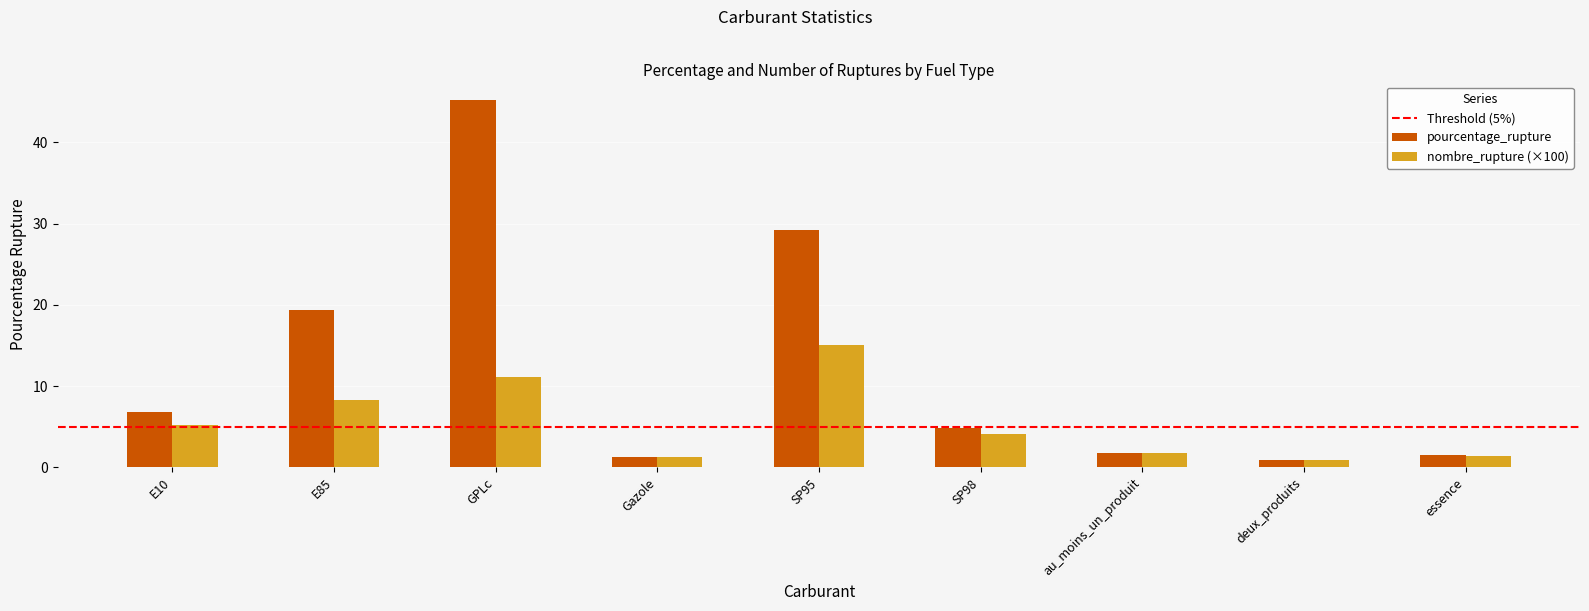

Which label corresponds to the largest value in the chart?

GPLc